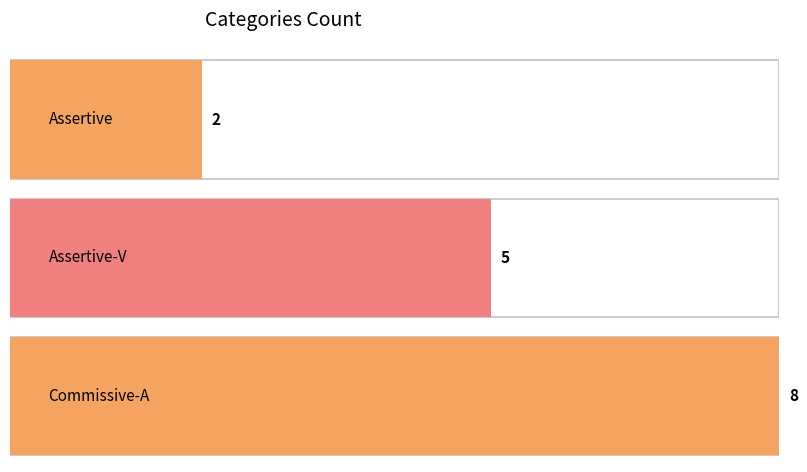

At which category does the chart reach its peak across all series?

Commissive-A